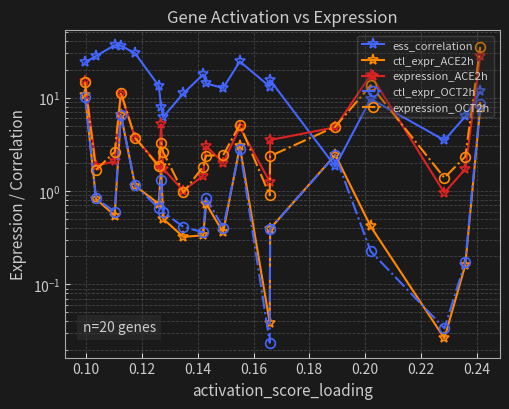

True or false: expression_ACE2h and ctl_expr_OCT2h intersect in this chart.

False